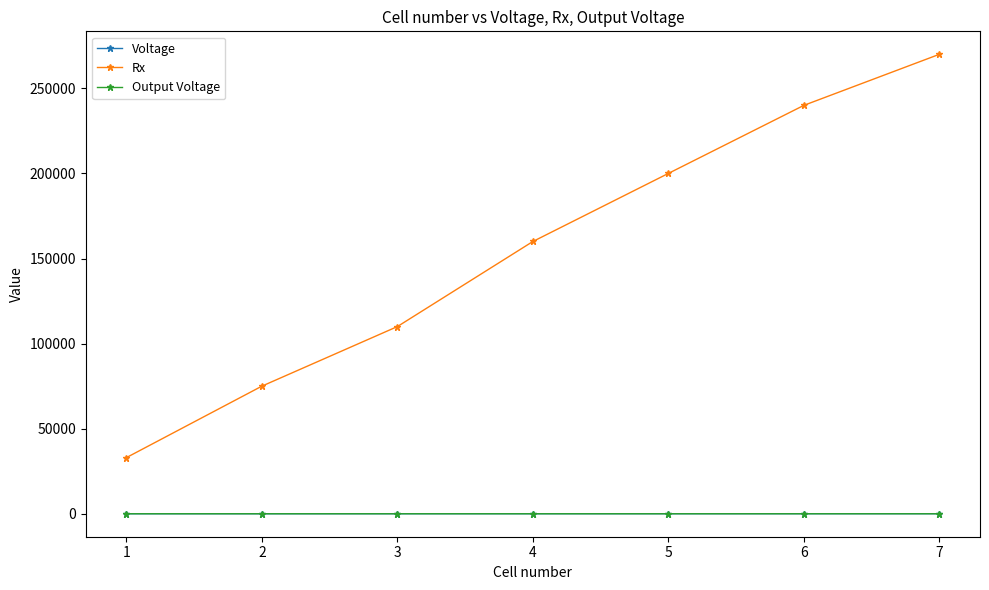

What is the minimum value for Voltage?

4.4